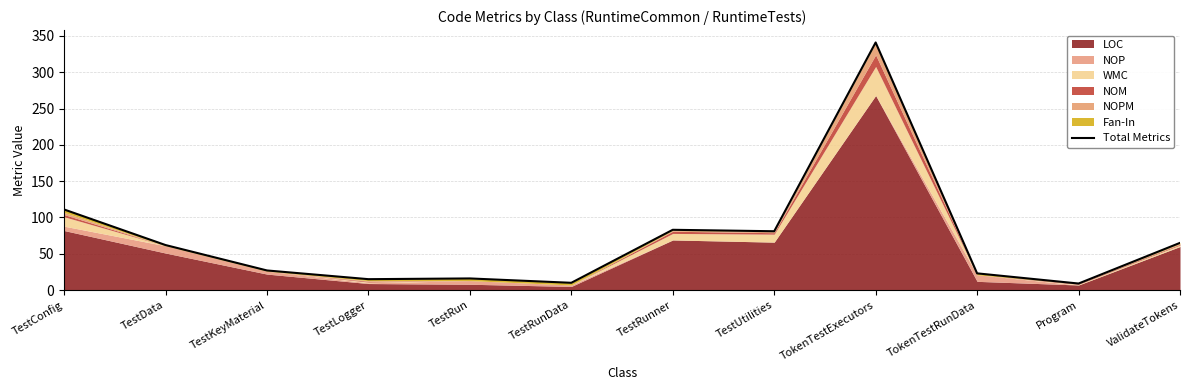

What is the maximum value shown in the chart?

341